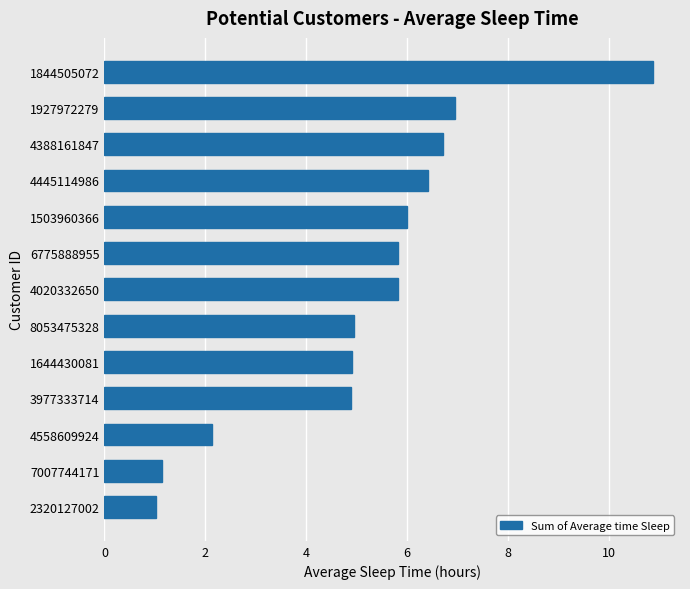

Reading top to bottom, list all the values displayed in this chart.

1844505072=10.9	1927972279=7.0	4388161847=6.7	4445114986=6.4	1503960366=6.0	6775888955=5.8	4020332650=5.8	8053475328=5.0	1644430081=4.9	3977333714=4.9	4558609924=2.1	7007744171=1.1	2320127002=1.0